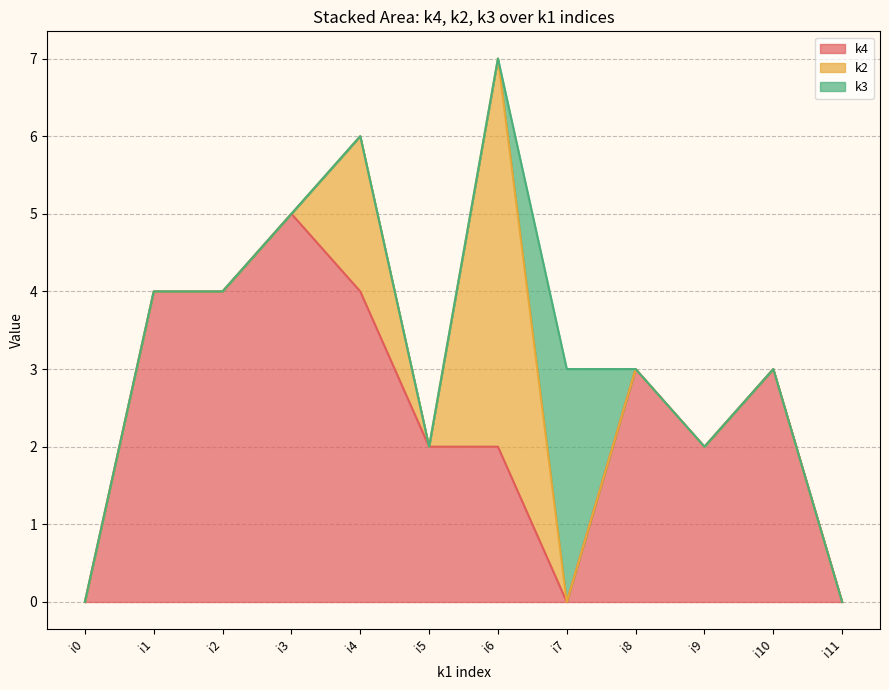

How many k4 values are between 2 and 4?

8